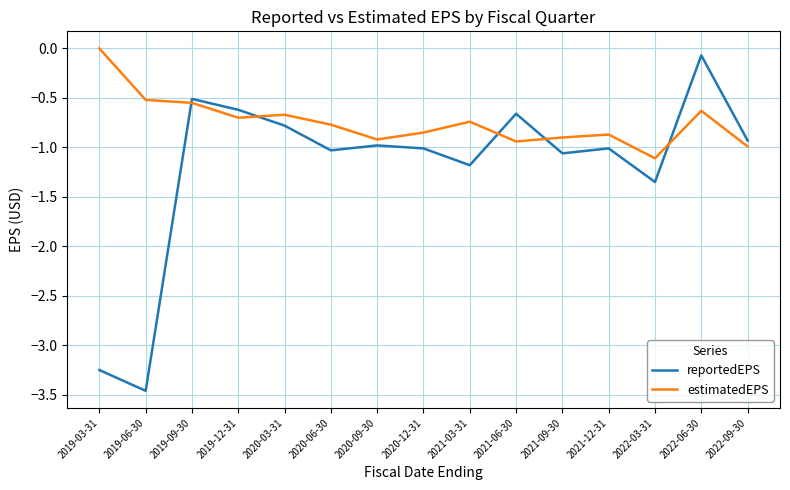

The reportedEPS series shows -0.8 at 2019-09-30. True or false?

False